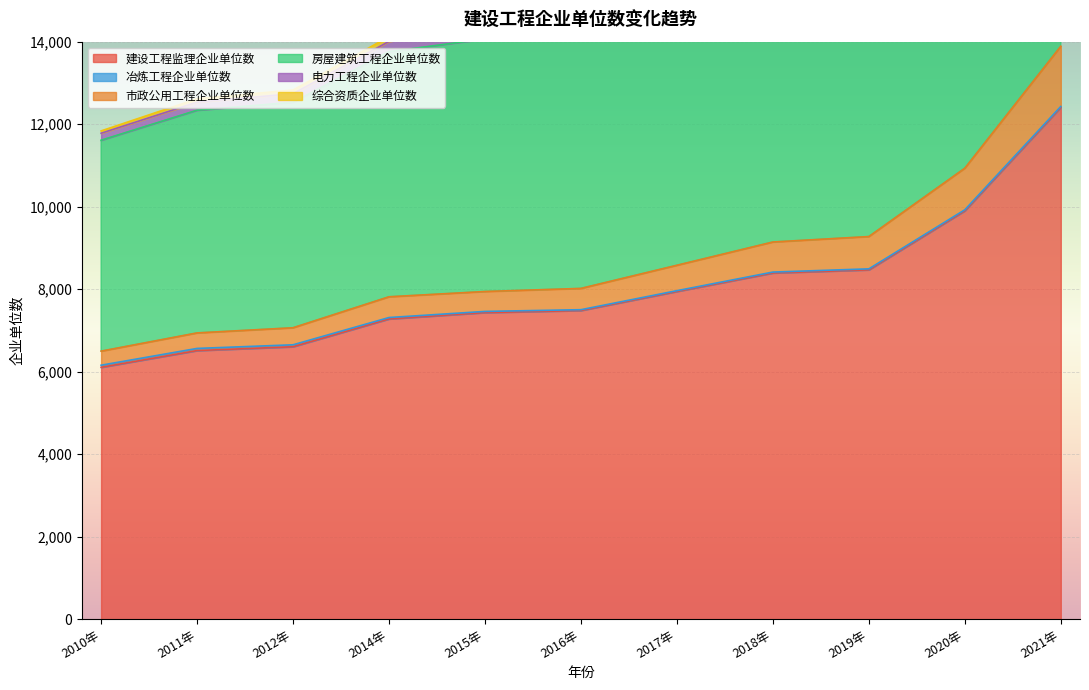

Between 2011年 and 2015年, which series saw the biggest shift?

房屋建筑工程企业单位数